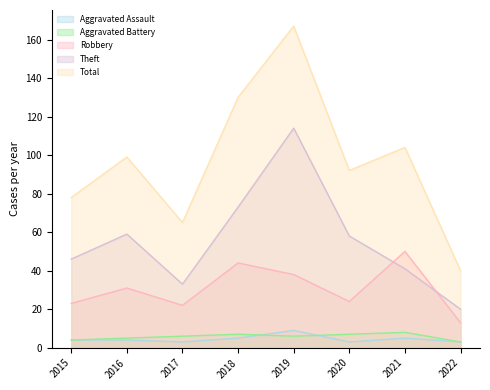

The value of Aggravated Battery at 2020 is 10. True or false?

False